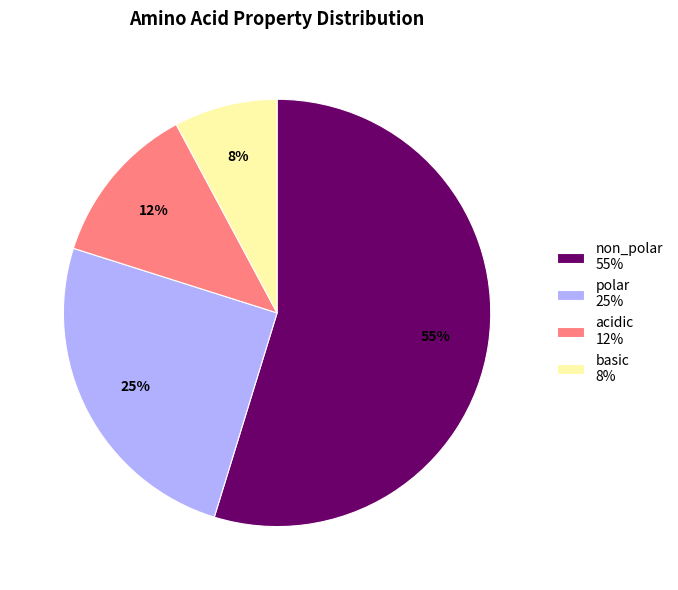

Which slice represents more than half of the pie?

non_polar